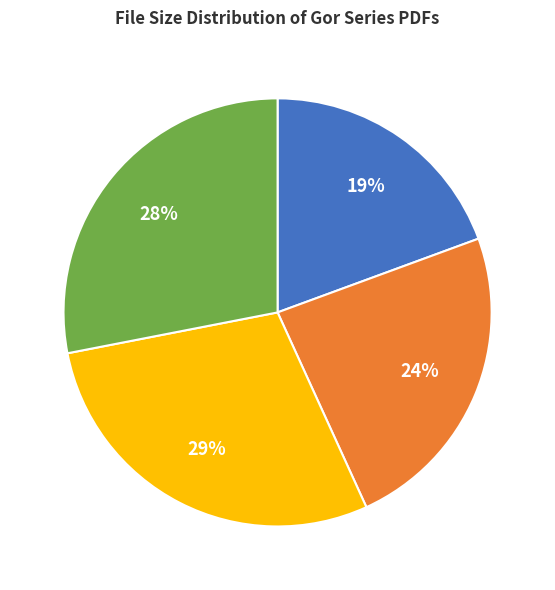

How many segments does this pie chart have?

4